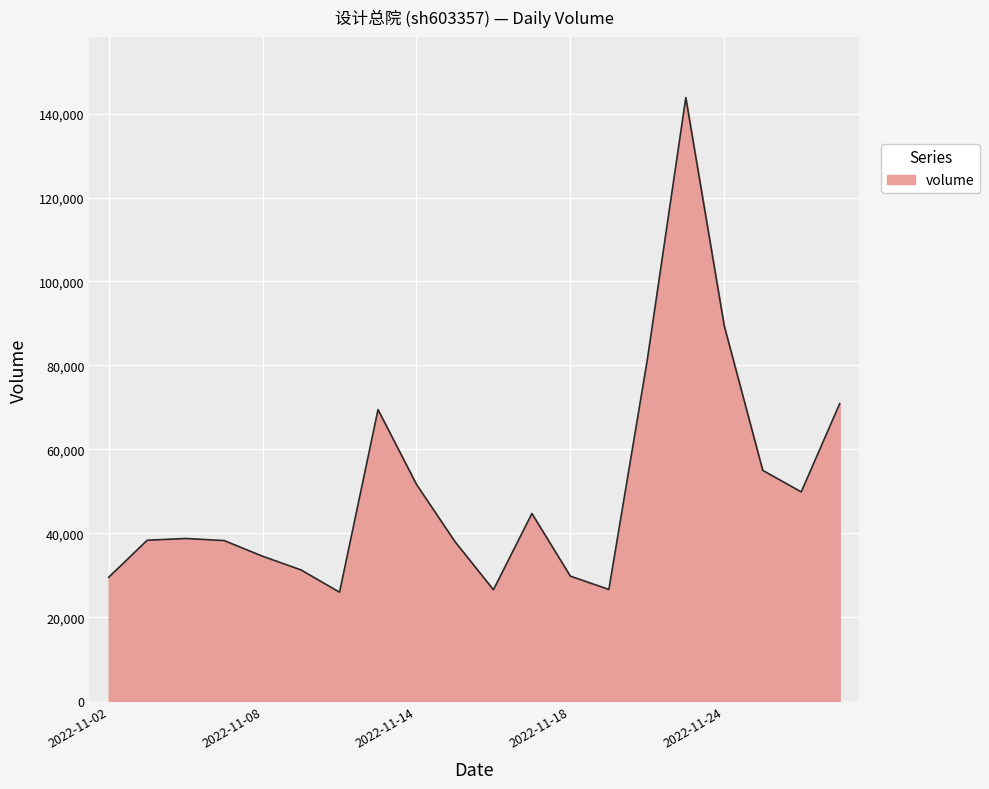

How many lines are shown in the chart?

1